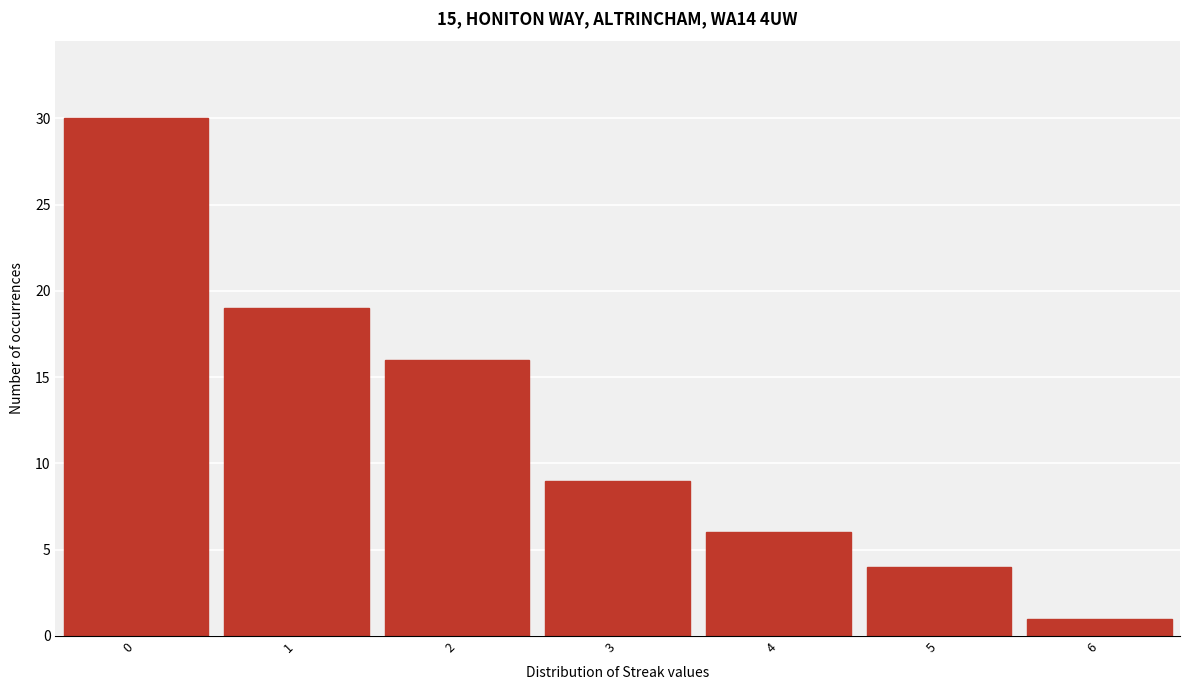

Reading left to right, transcribe this chart: for each bar, give the range it covers on the x-axis and its height. The values are not printed on the chart, so give them approximately, as read against the axis.

-0.5 to 0.5: 30
0.5 to 1.5: 19
1.5 to 2.5: 16
2.5 to 3.5: 9
3.5 to 4.5: 6
4.5 to 5.5: 4
5.5 to 6.5: 1